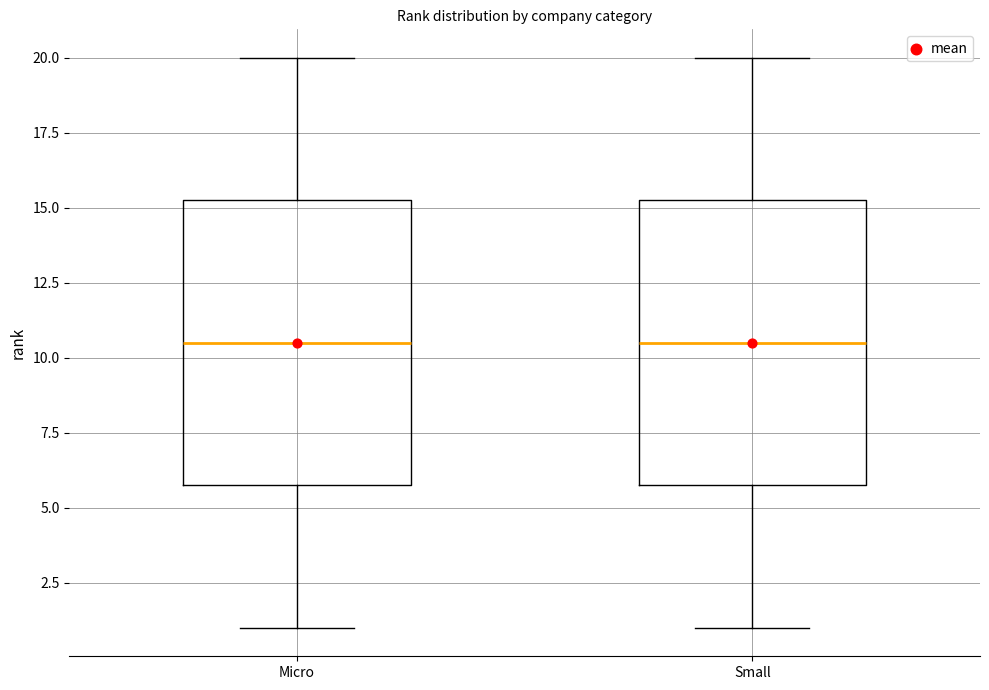

Reading left to right, read every box against the y-axis: the position of its median line, the range the box covers, and the ends of its whiskers. The values are not printed on the chart, so give them approximately, as read against the axis.

Micro: median 10.5, box 6.0 to 15.5, whiskers 1.0 to 20.0
Small: median 10.5, box 6.0 to 15.5, whiskers 1.0 to 20.0